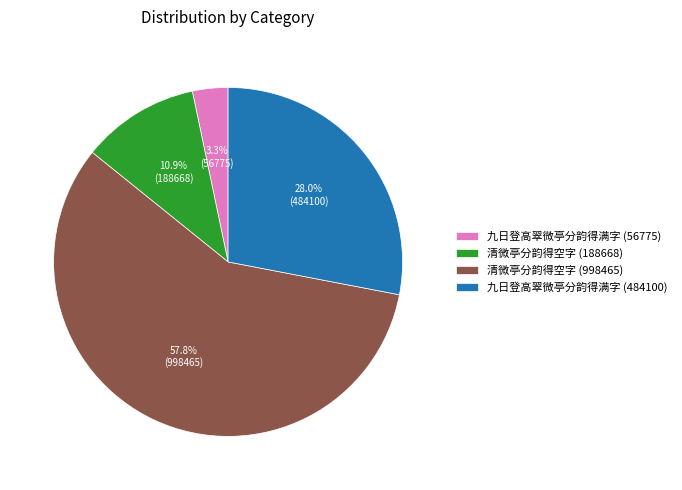

What is the majority slice?

清微亭分韵得空字 (998465)